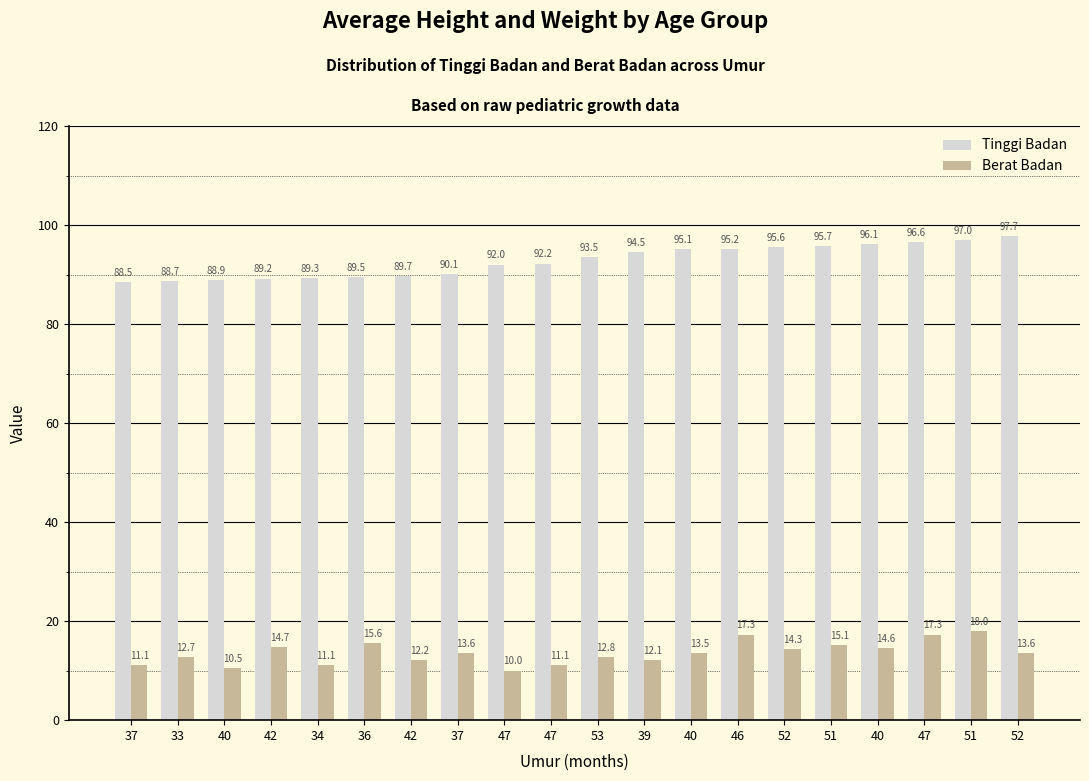

How many series are shown in this chart?

2